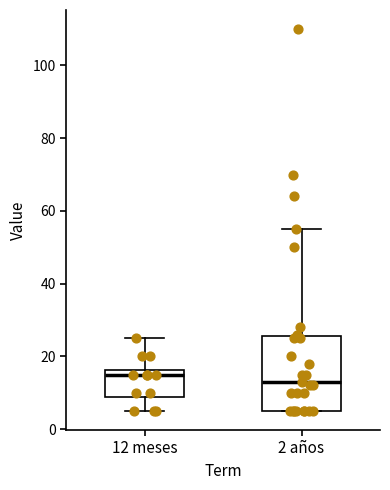

Which box is the tallest, from its lower edge to its upper edge?

2 años